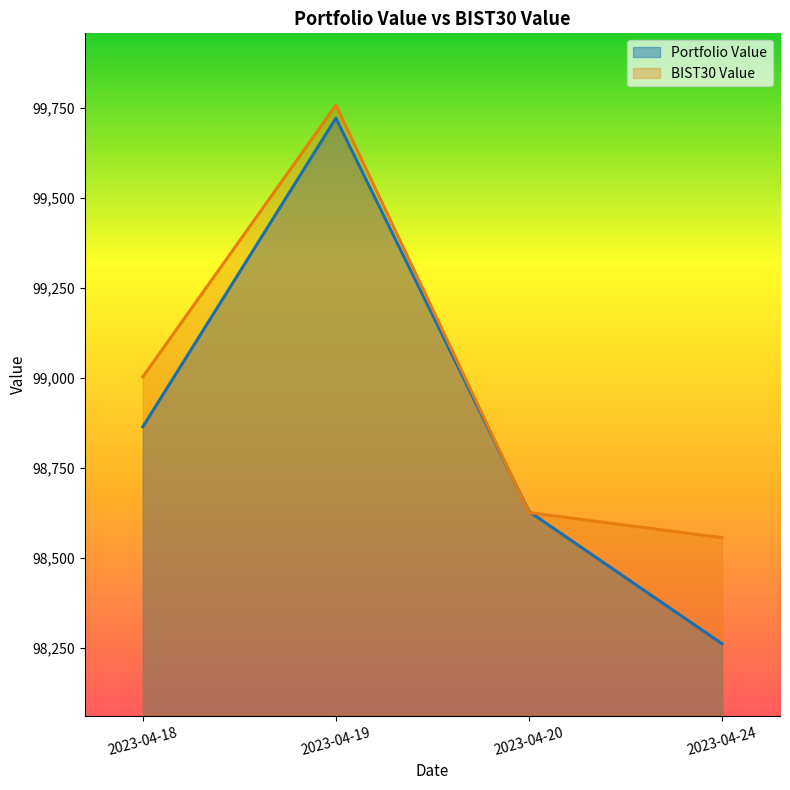

What is the difference between the Portfolio Value values at 2023-04-19 and 2023-04-18?

857.7